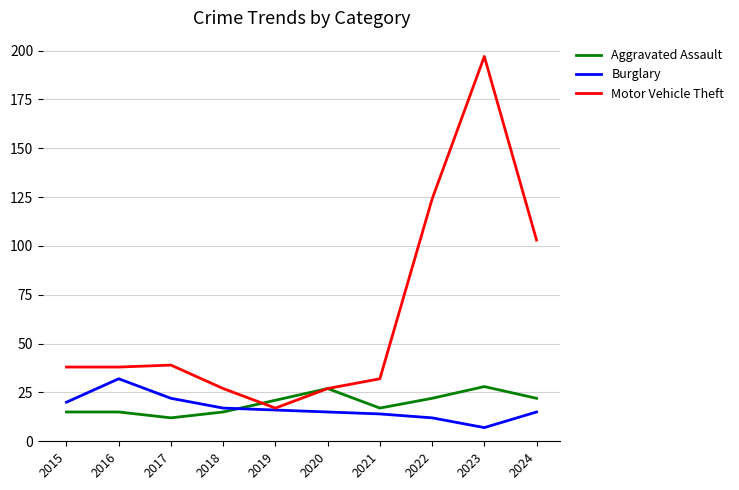

The value of Motor Vehicle Theft at 2020 is 43. True or false?

False